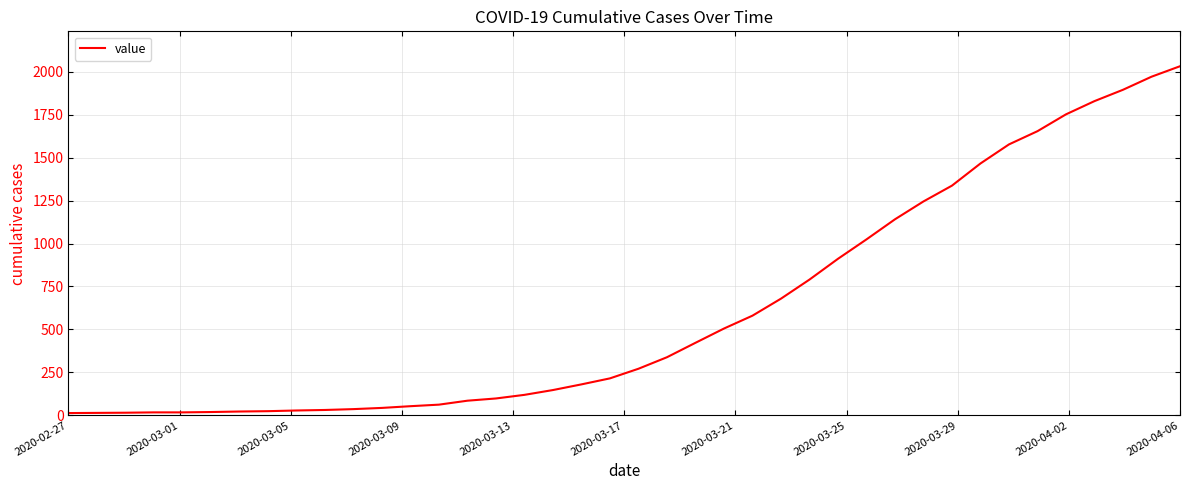

What is the greatest value displayed?

2032